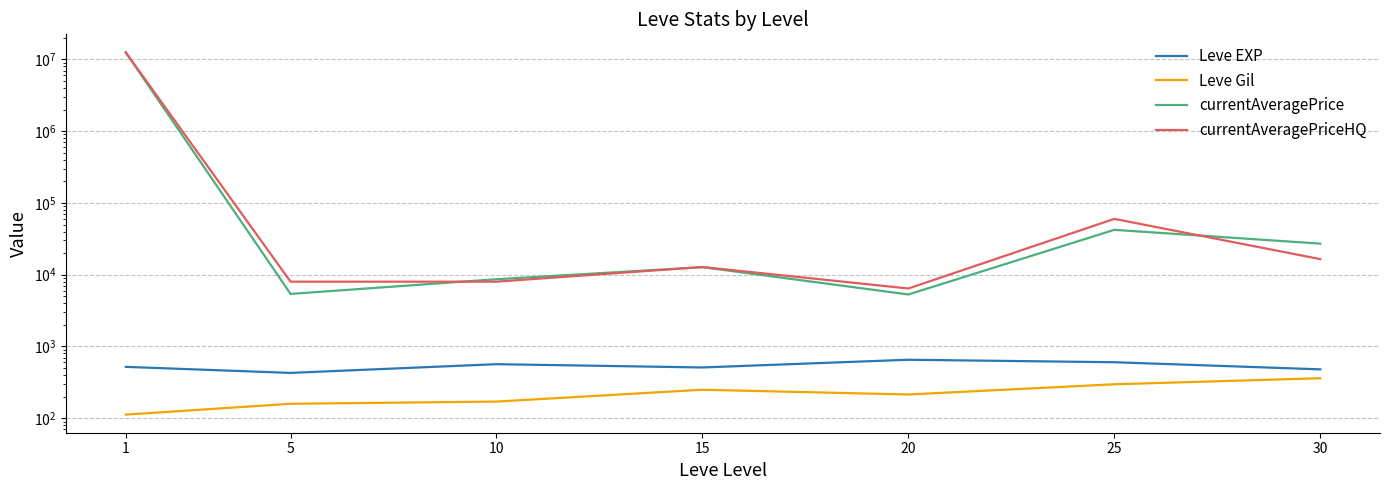

What is the spread (max minus min) of values at 20?

6214.3